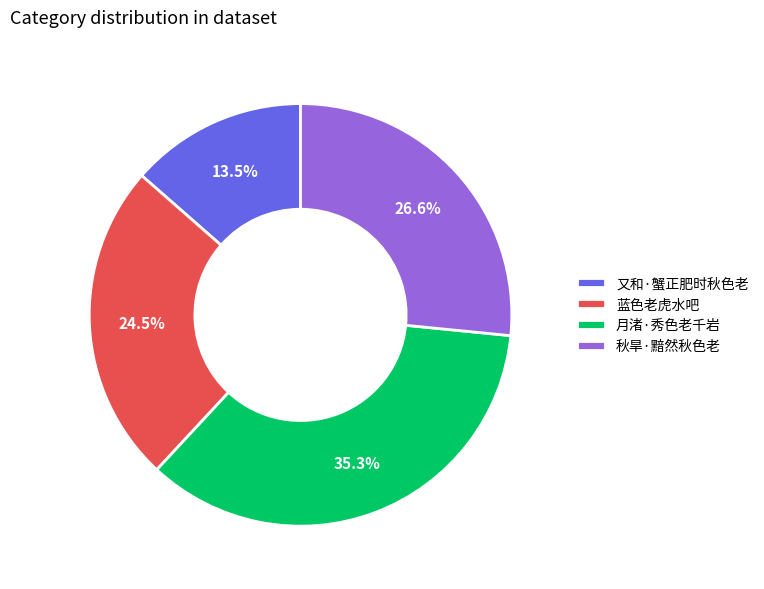

Rank the categories by value from lowest to highest.

又和·蟹正肥时秋色老, 蓝色老虎水吧, 秋旱·黯然秋色老, 月渚·秀色老千岩